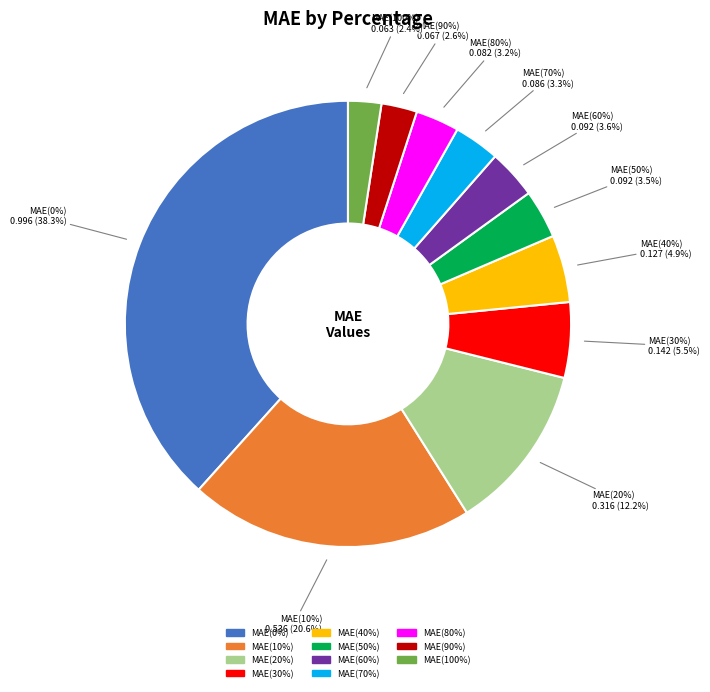

What portion of the pie excludes MAE(30%)?

94.5%